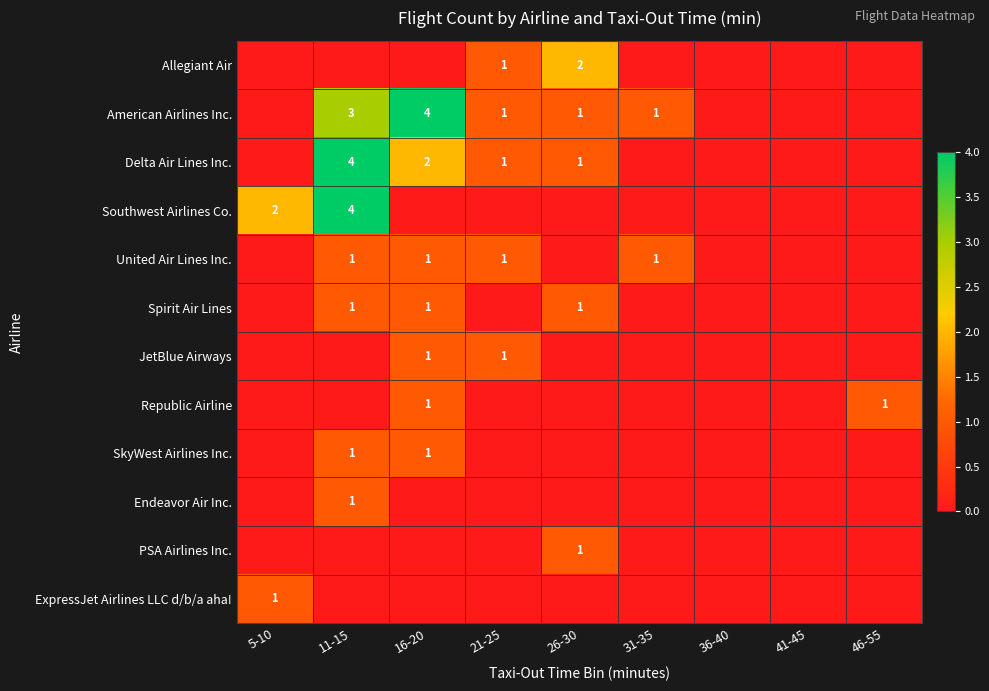

True or false: United Air Lines Inc. has a value of 1 at 21-25.

True